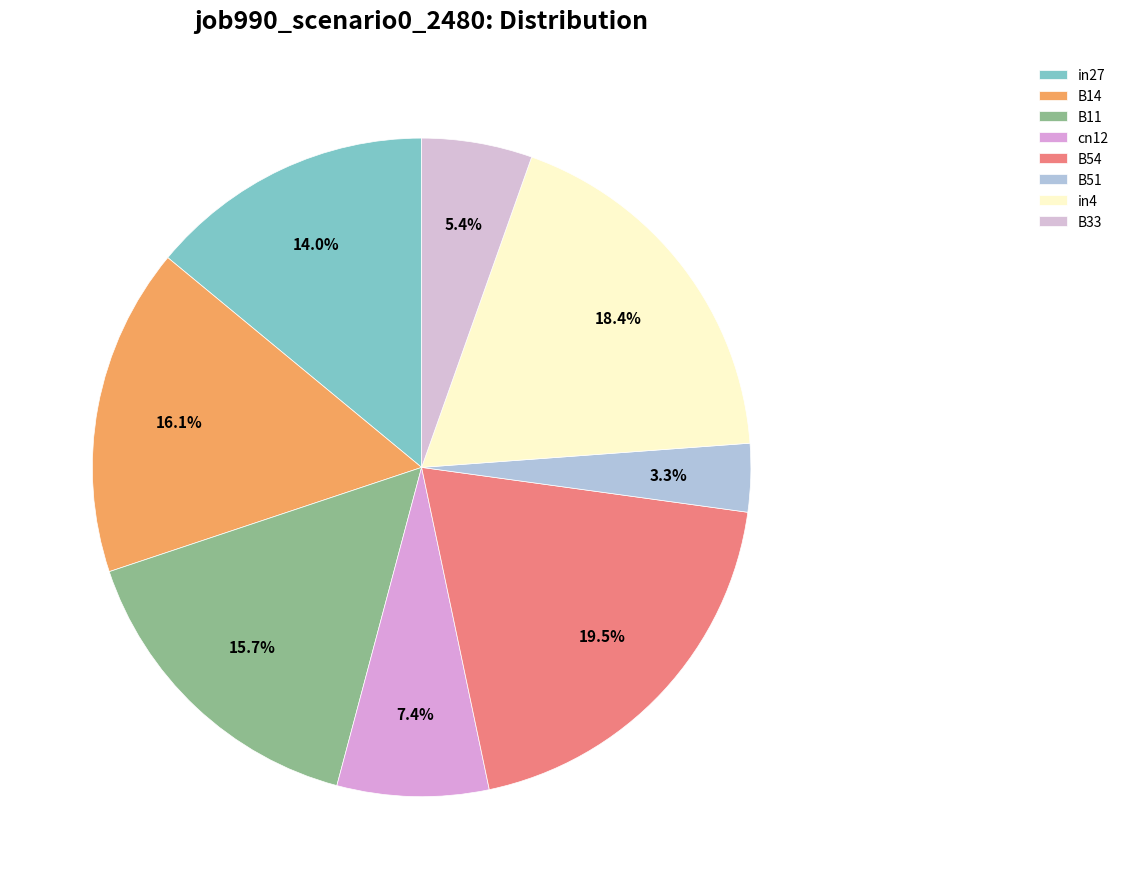

Which category has the biggest portion of the pie?

B54